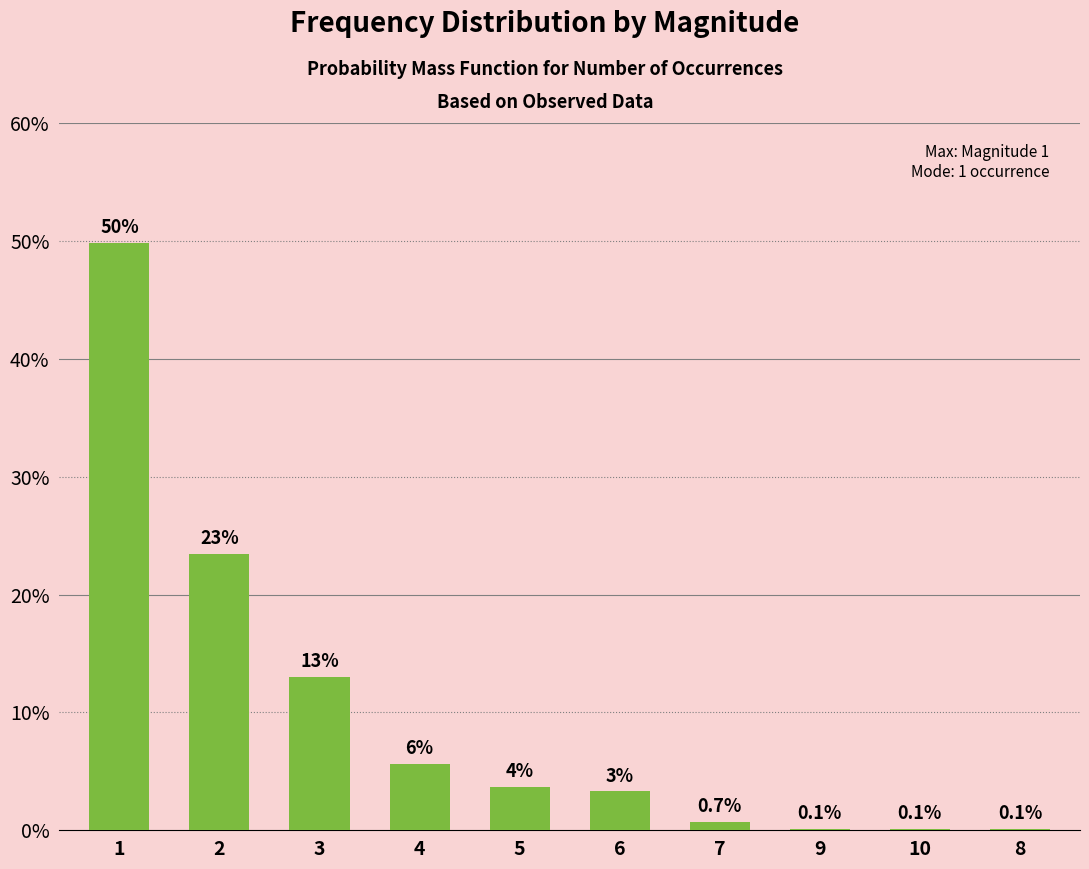

The value at 5 is 0.0. True or false?

False